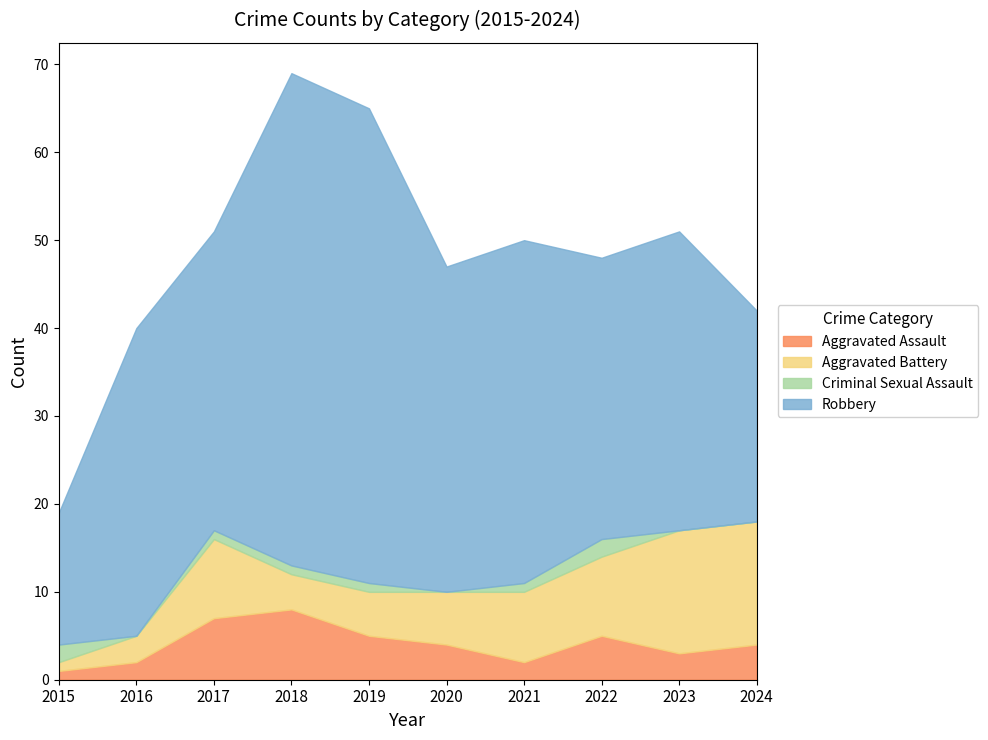

Between 2018 and 2021, which series saw the biggest shift?

Robbery